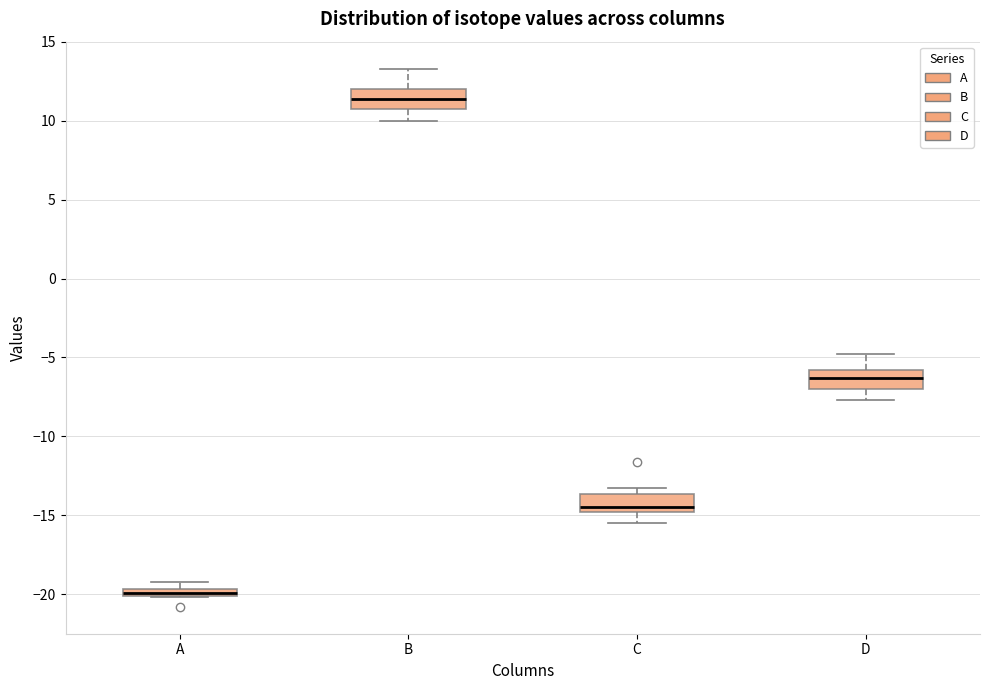

Where is the upper edge of the box for B on the y-axis? The values are not printed on the chart, so give them approximately, as read against the axis.

12.0